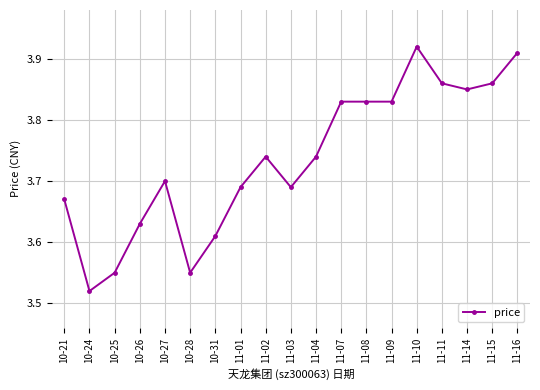

At which label is the value closest to 3?

10-24